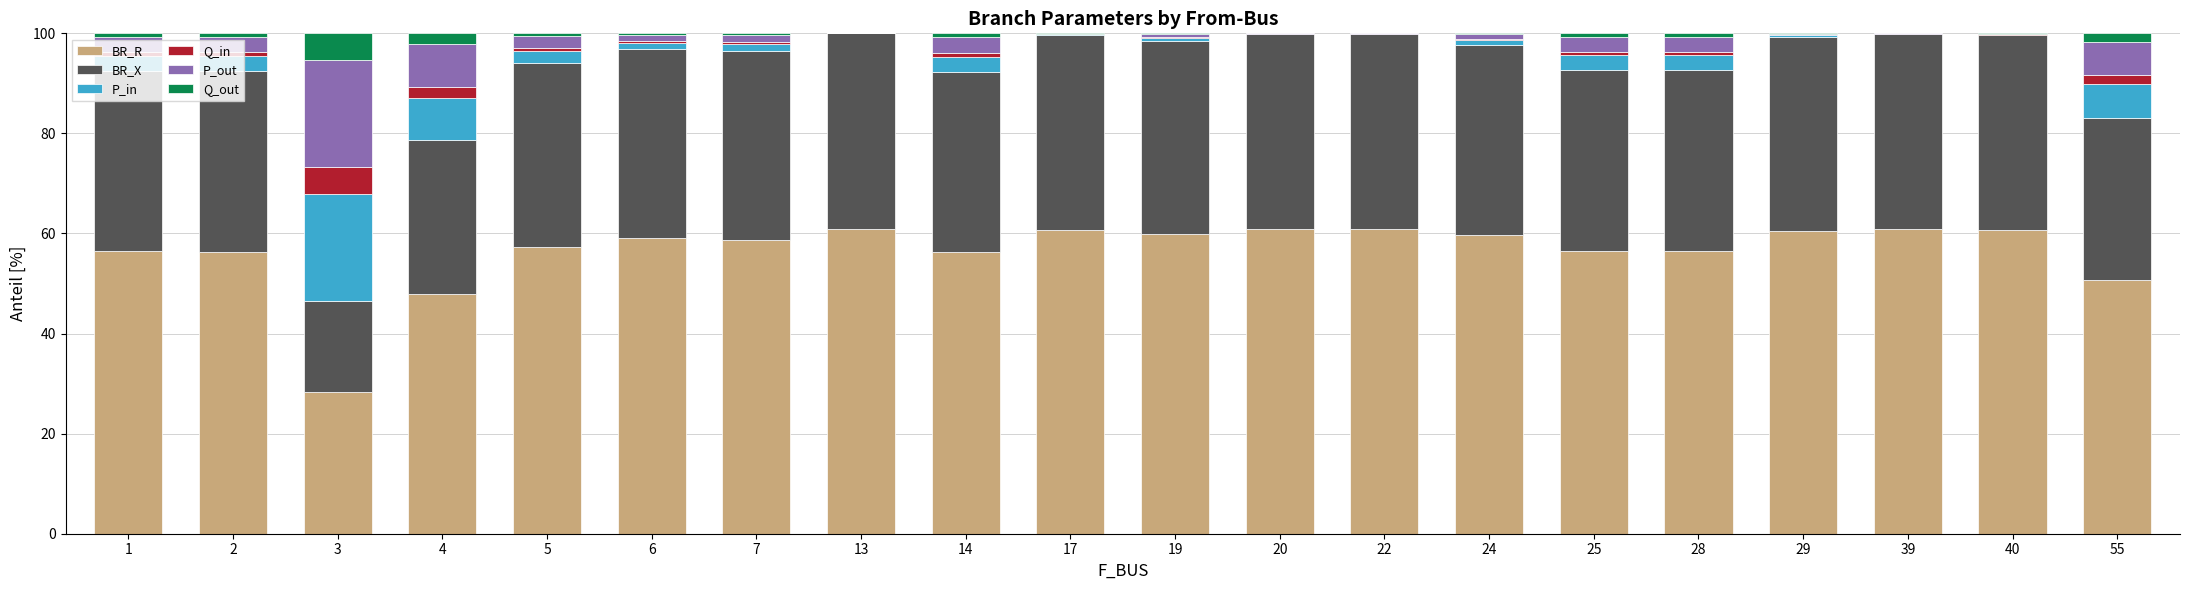

Is it true that BR_R equals 34.5 at 39?

False